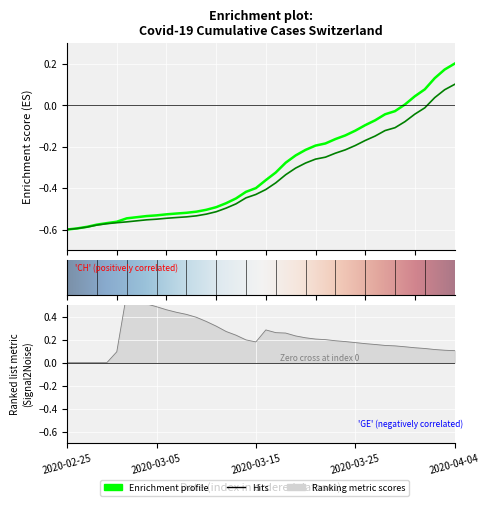

What is the sum of all GE values?

-14.1